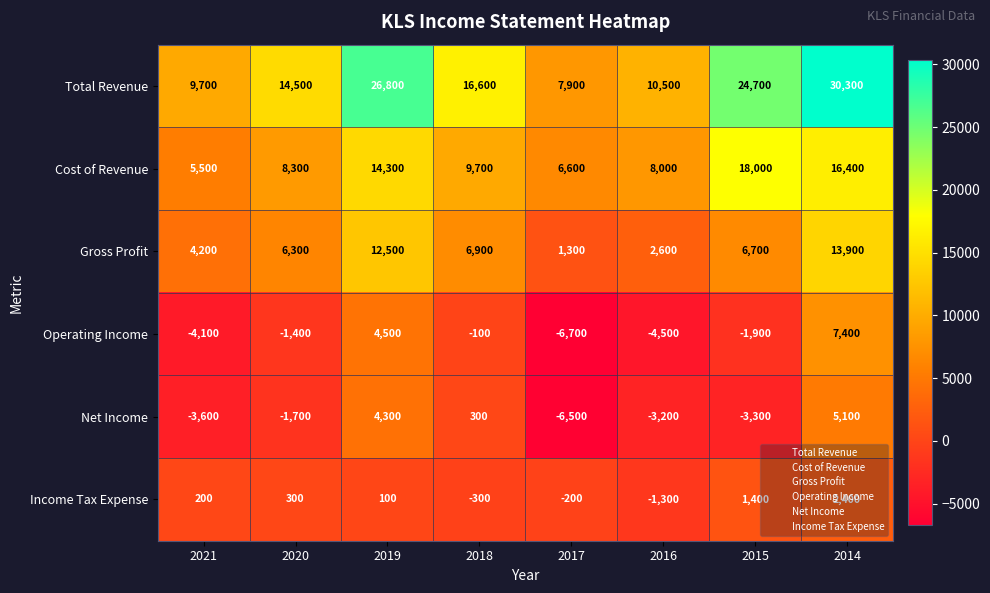

How many series are shown in this chart?

6